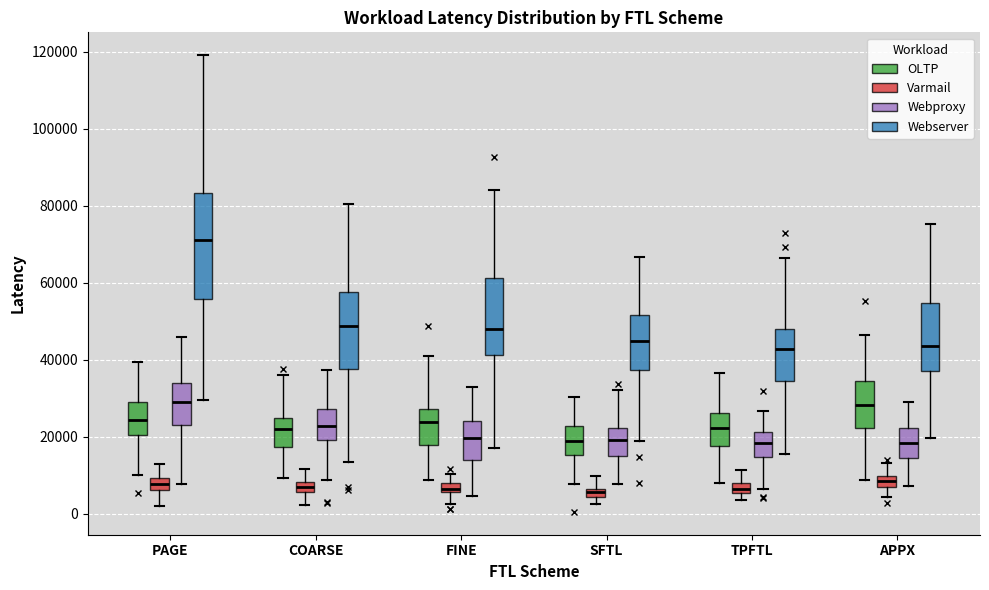

Where does the median line of the box for APPX (Webproxy) sit on the y-axis? The values are not printed on the chart, so give them approximately, as read against the axis.

18000